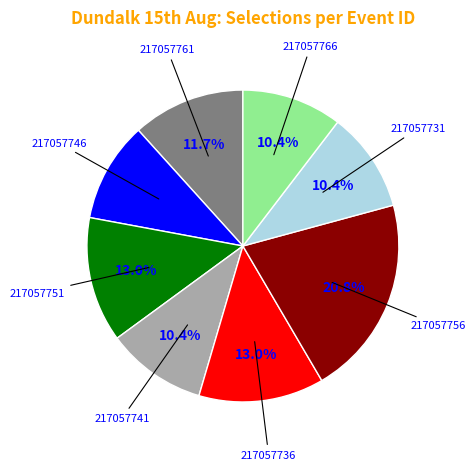

Does any single category account for the majority?

No